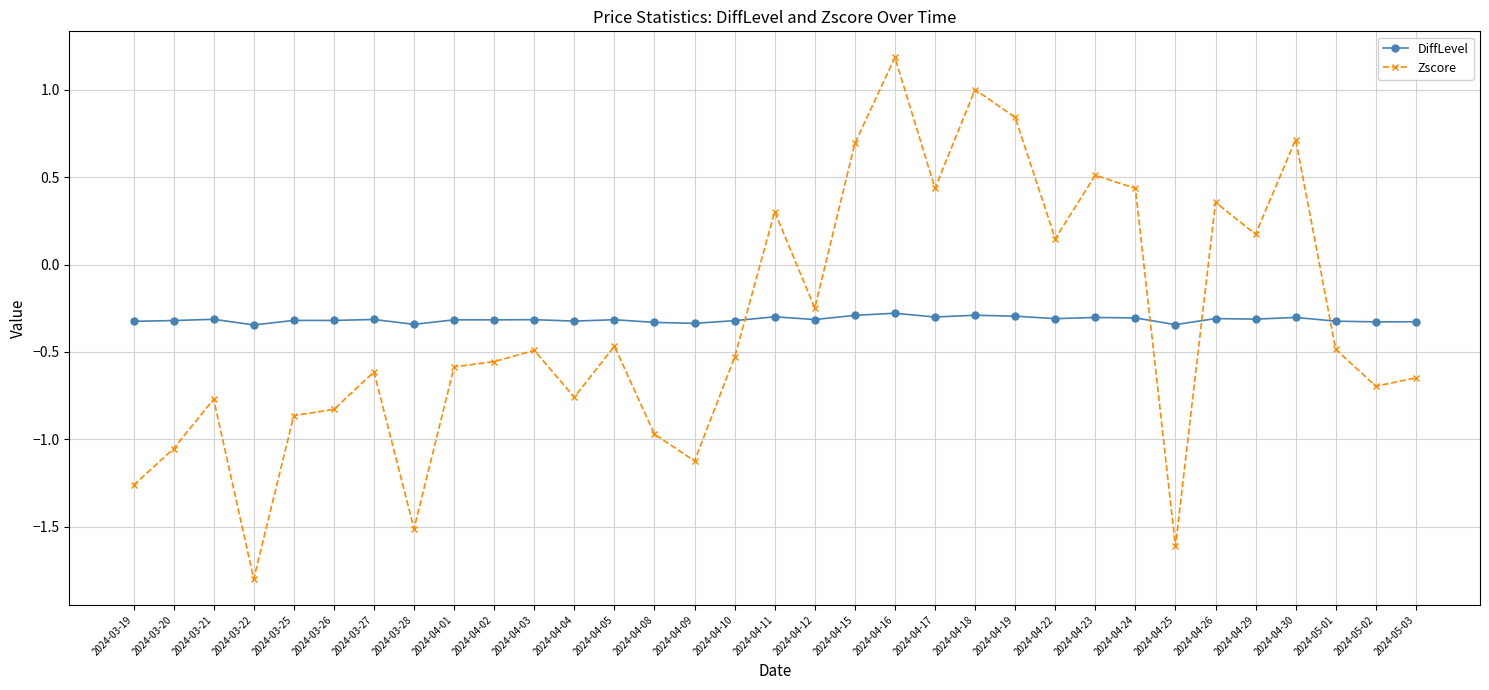

At which category is the sum across all series the highest?

2024-04-16